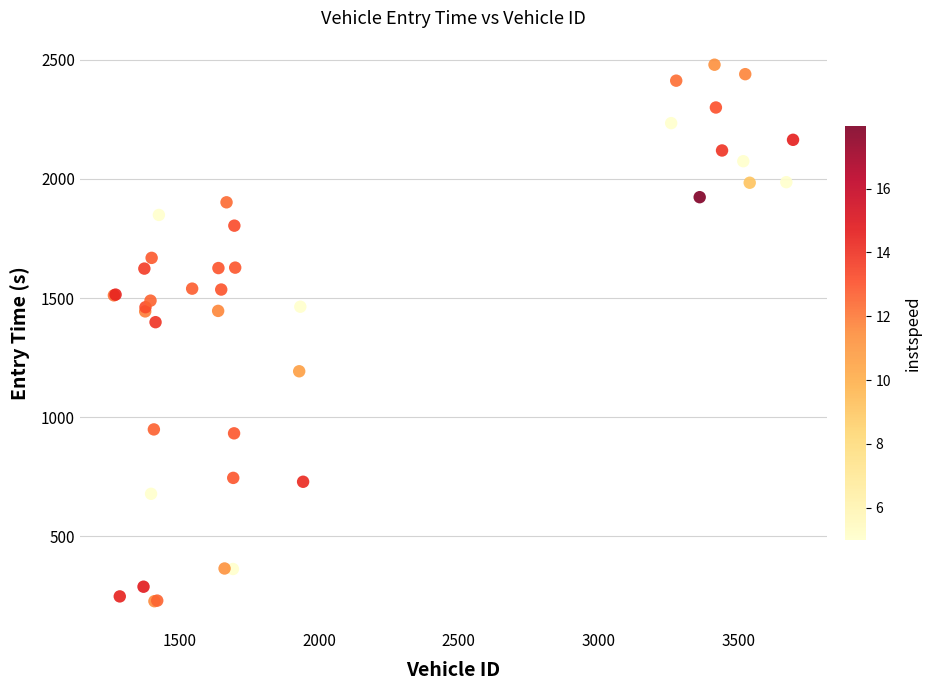

What Y value in the scatter plot is closest to 1353?

1398.8